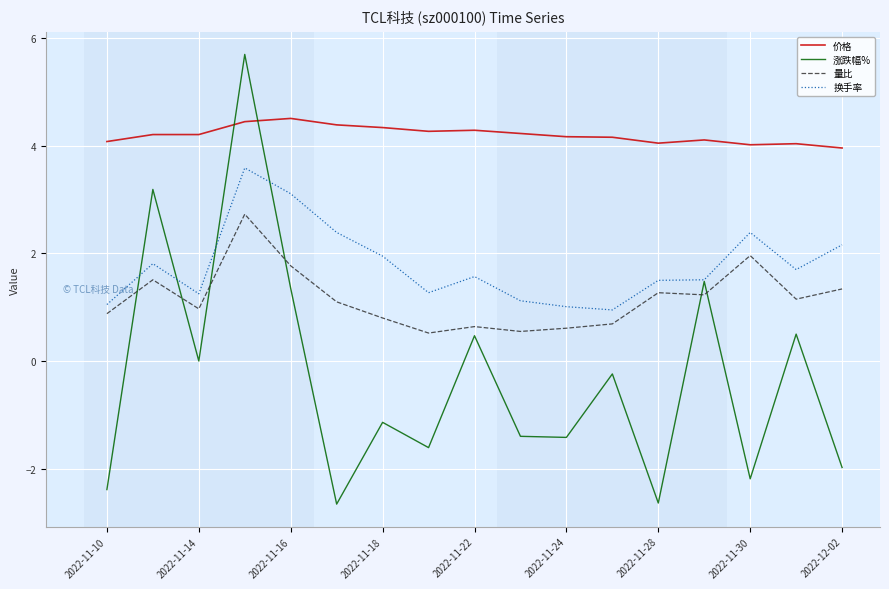

What is the minimum value shown in the chart?

-2.7